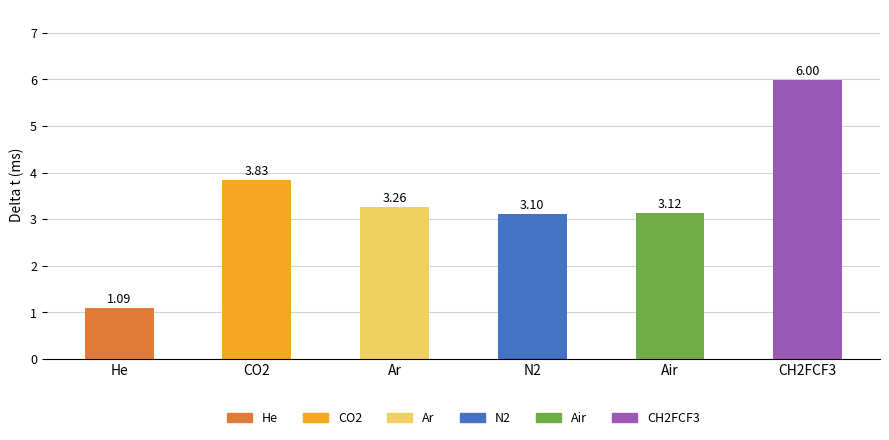

At which category does the chart reach its peak across all series?

CH2FCF3